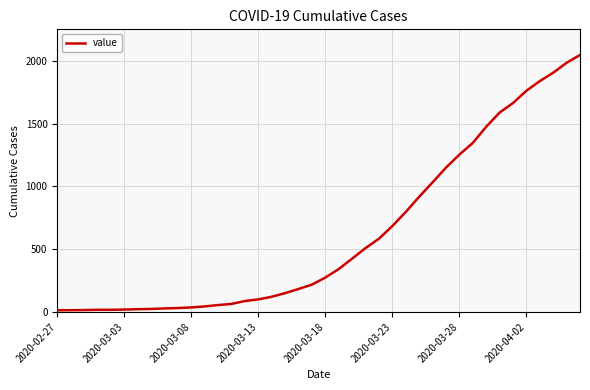

What is the difference between the maximum and minimum values?

2035